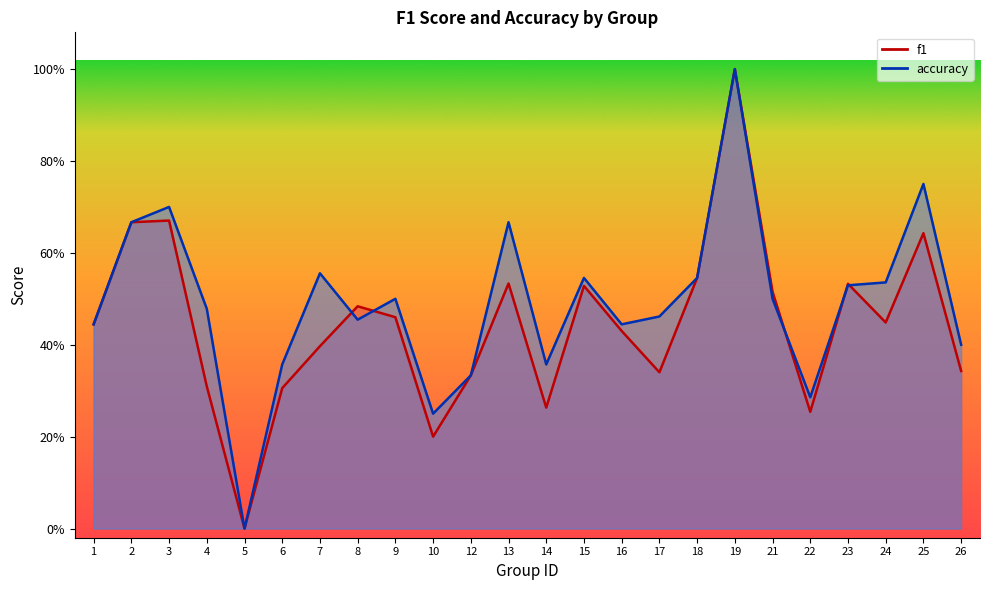

True or false: accuracy and f1 intersect in this chart.

True